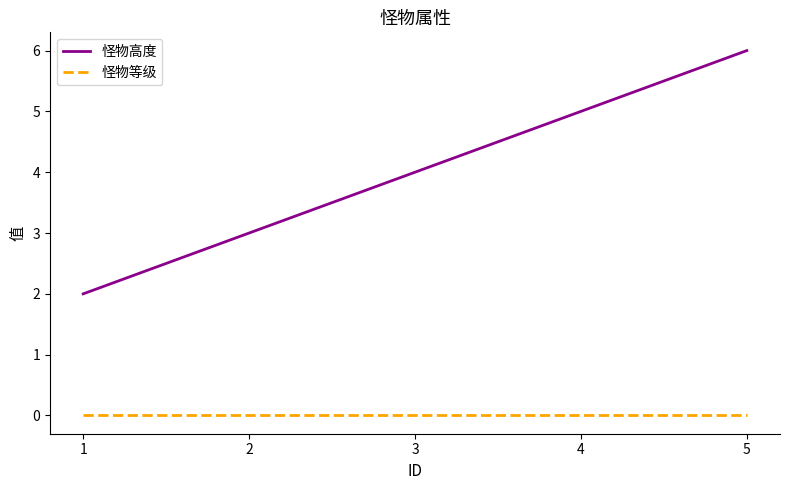

What is the difference between the highest and lowest values at 4?

5